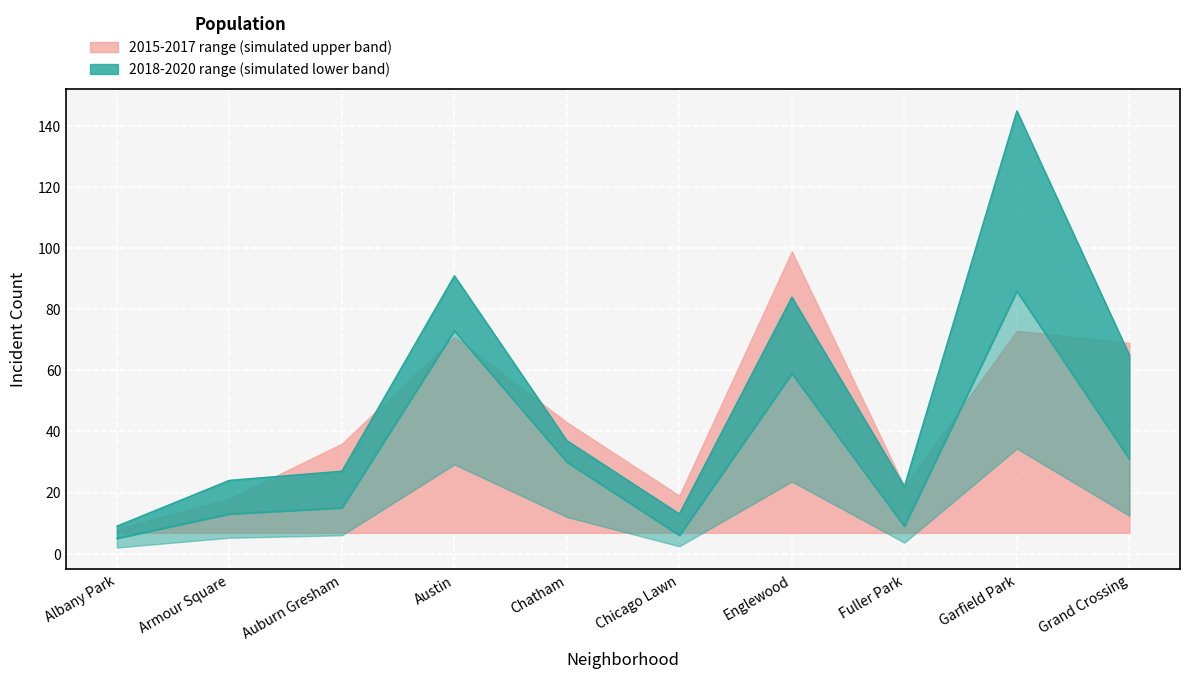

What value does the 2017 series have at Albany Park, to the nearest 10?

10